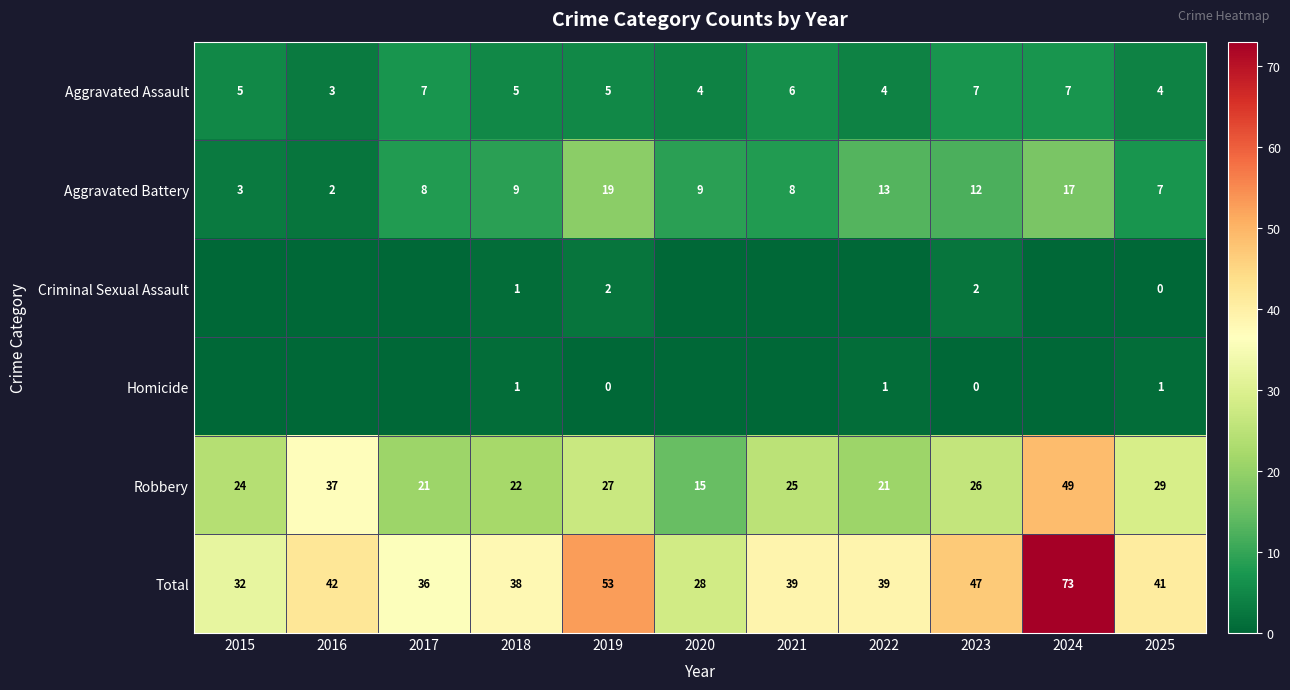

Which has a higher value, 2019 or 2016?

2019